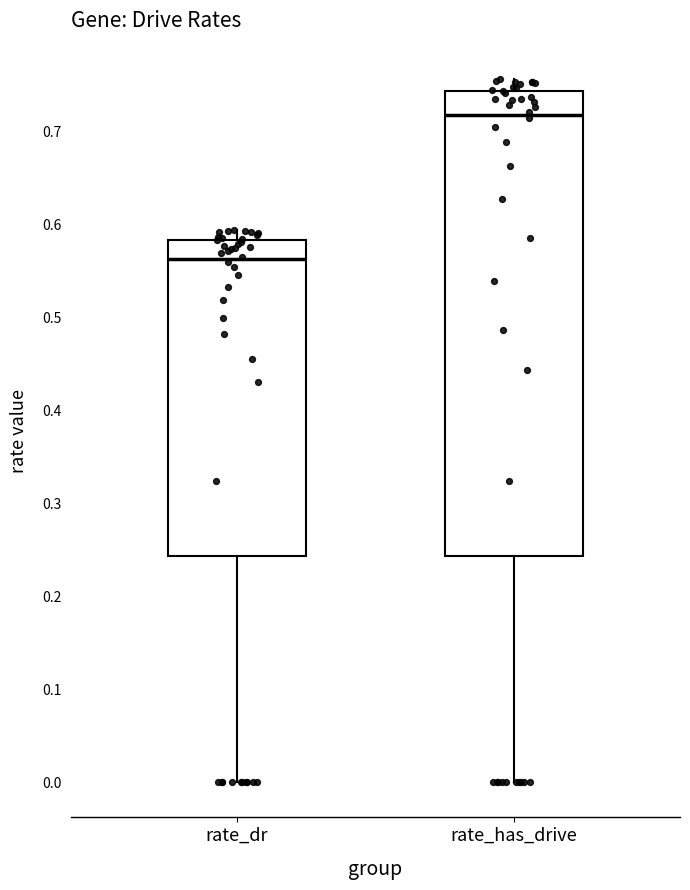

Which box has the lowest median line?

rate_dr